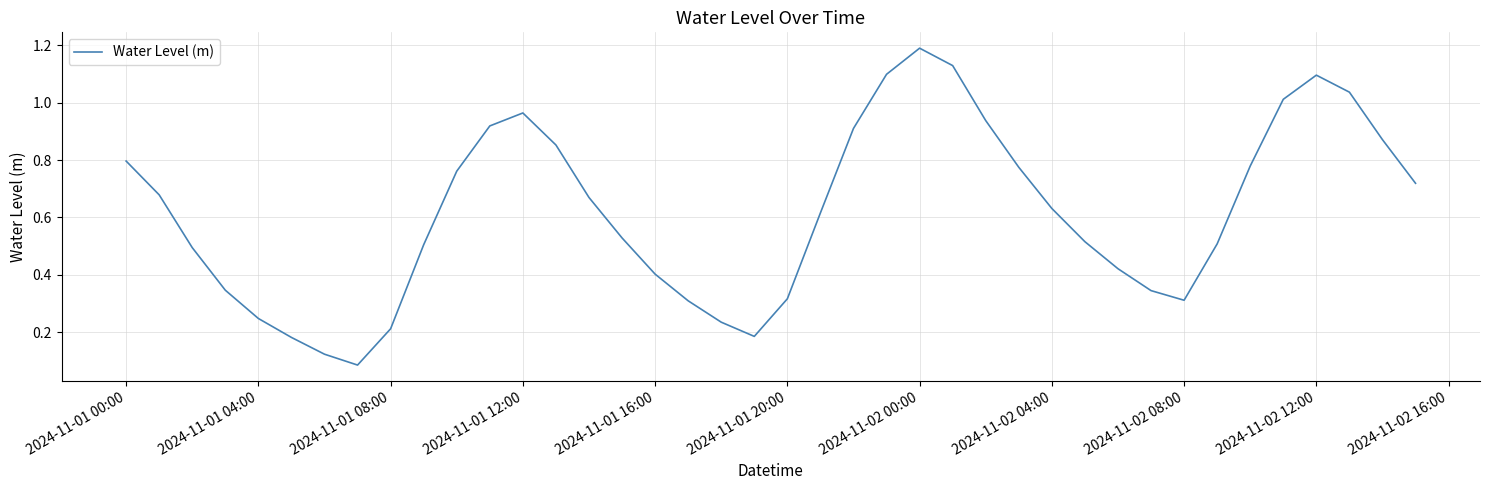

What is the greatest value displayed?

1.2